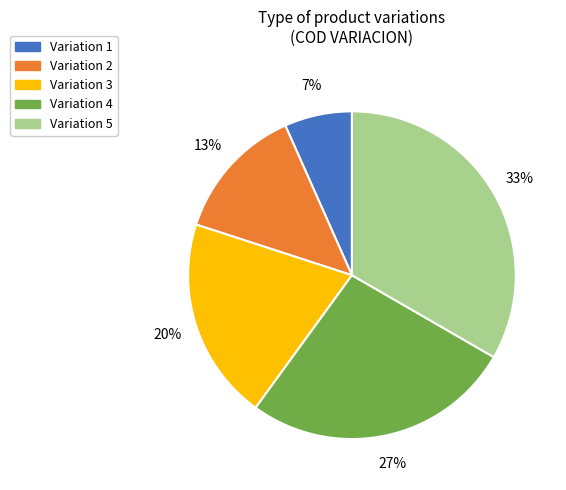

To the nearest percent, what percentage of the pie is Variation 1?

7%